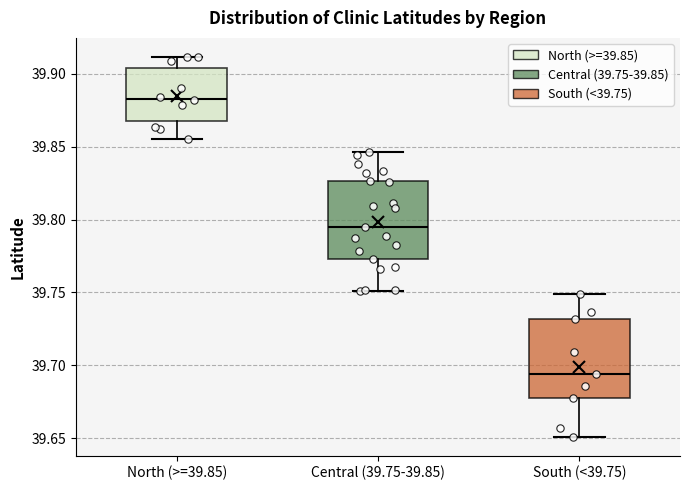

Where is the upper edge of the box for Central (39.75-39.85) on the y-axis? The values are not printed on the chart, so give them approximately, as read against the axis.

39.825